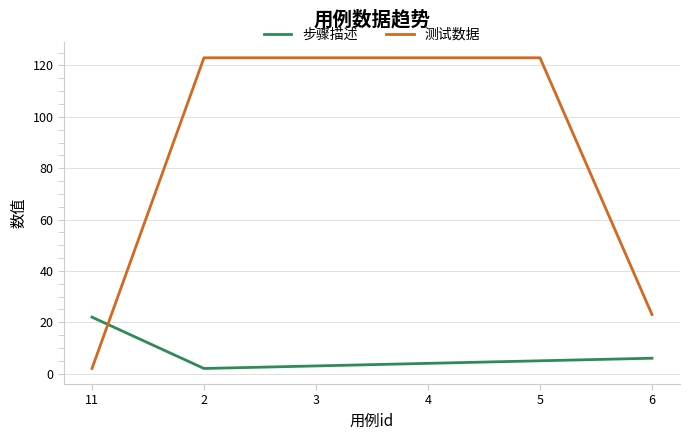

What is the sum of all 步骤描述 values?

42